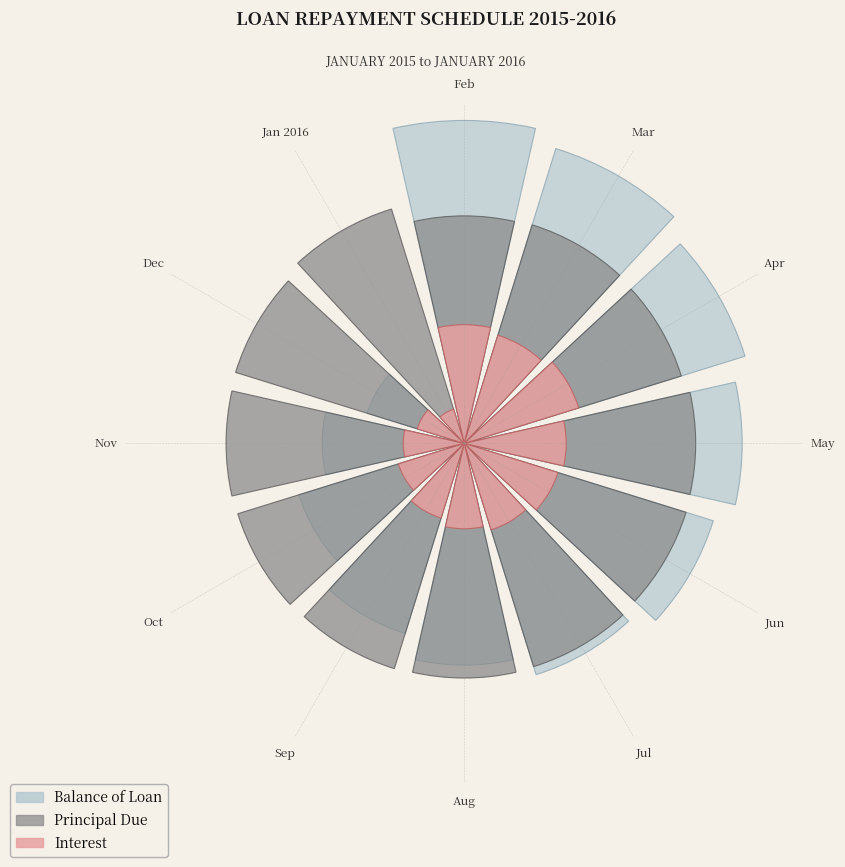

How many segments does this pie chart have?

12